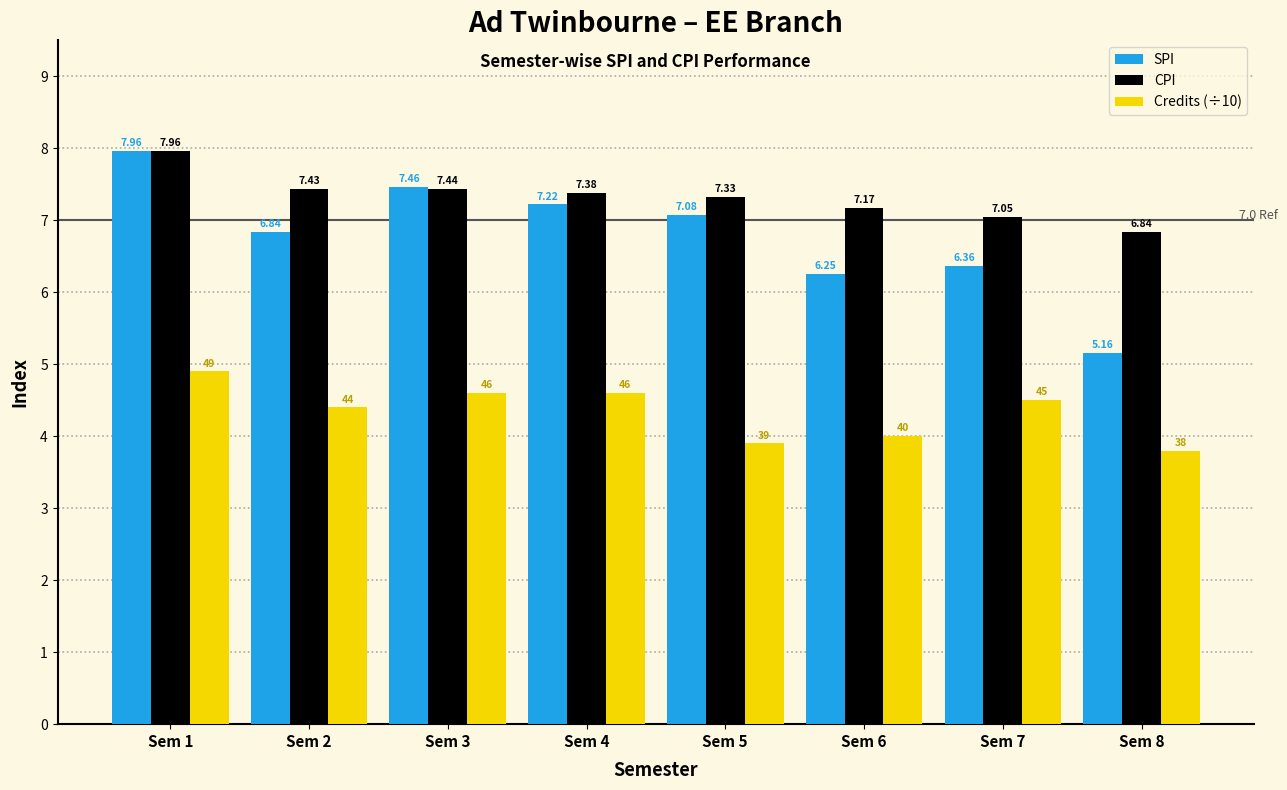

What is the difference between the Credits (÷10) values at Sem 1 and Sem 4?

0.3